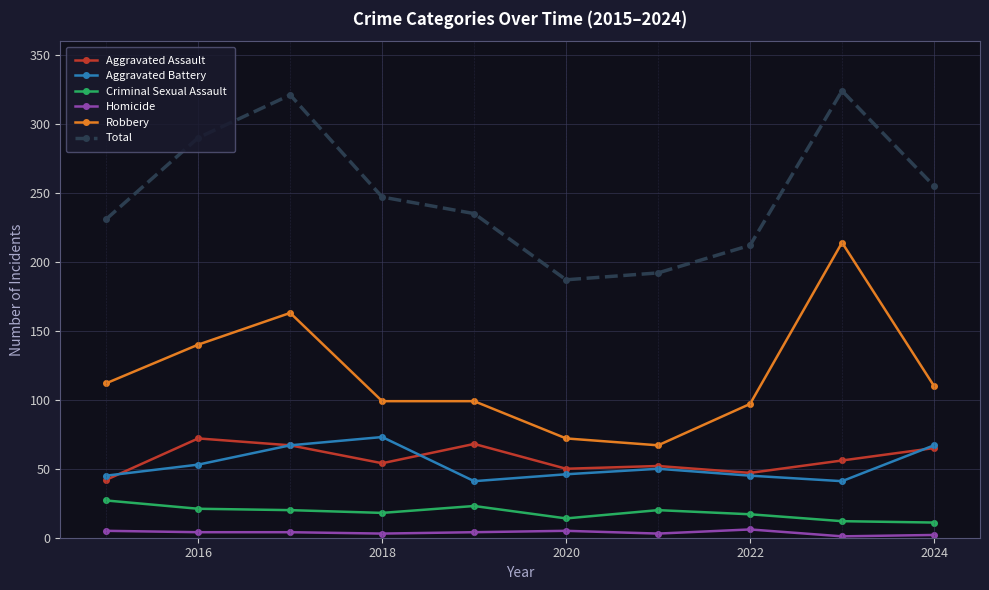

What is the minimum value for Criminal Sexual Assault?

11